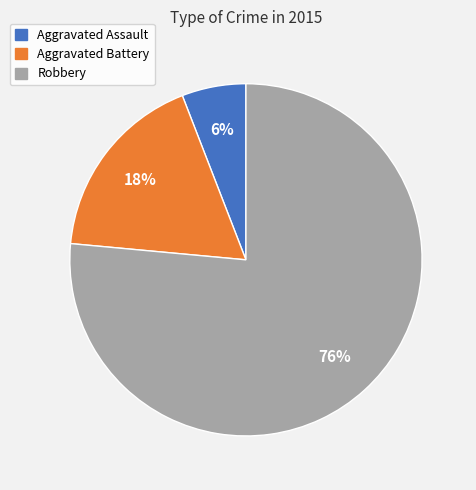

Is the sum of Aggravated Assault and Aggravated Battery greater than half?

No